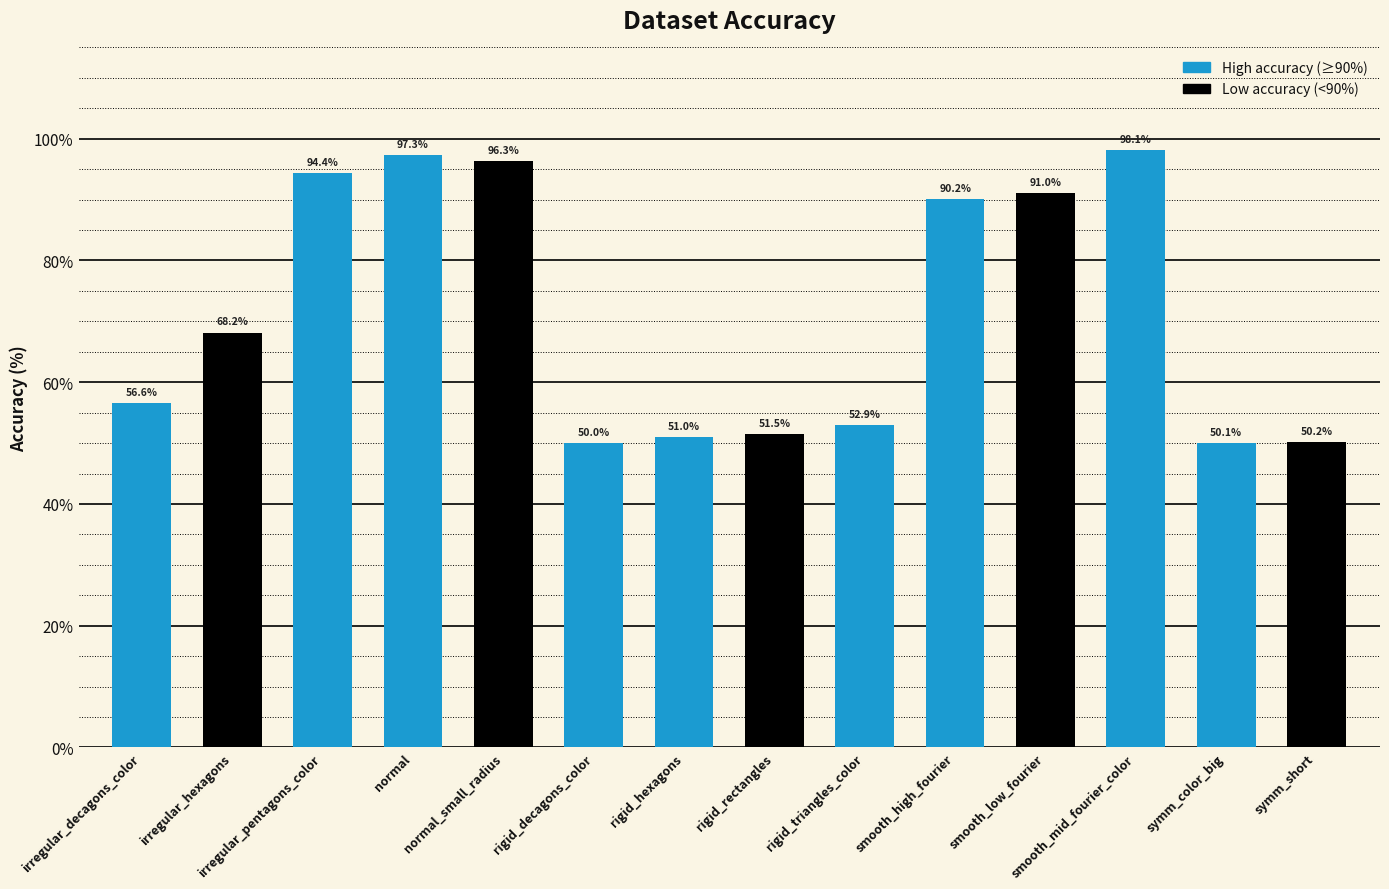

Which label corresponds to the smallest value in the chart?

rigid_decagons_color